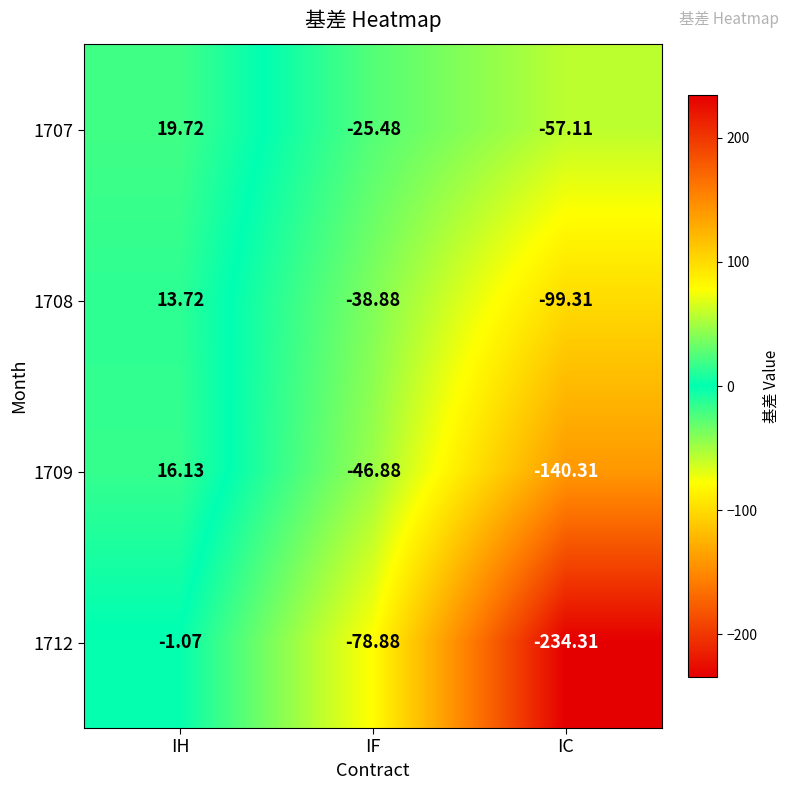

Is the value of 1712 at IH greater than the value of 1708 at IH?

No